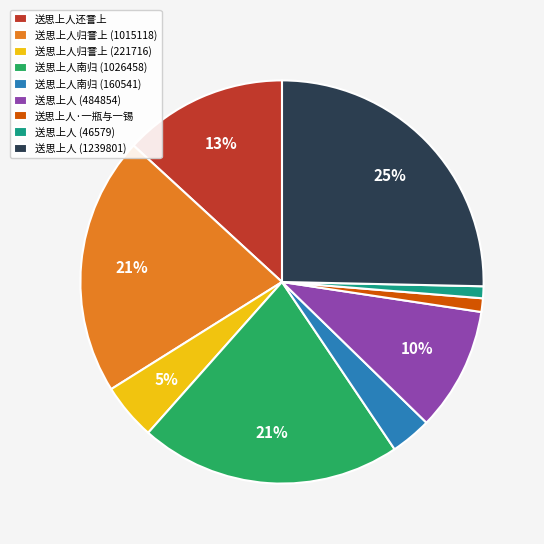

Is there a majority slice in this chart?

No